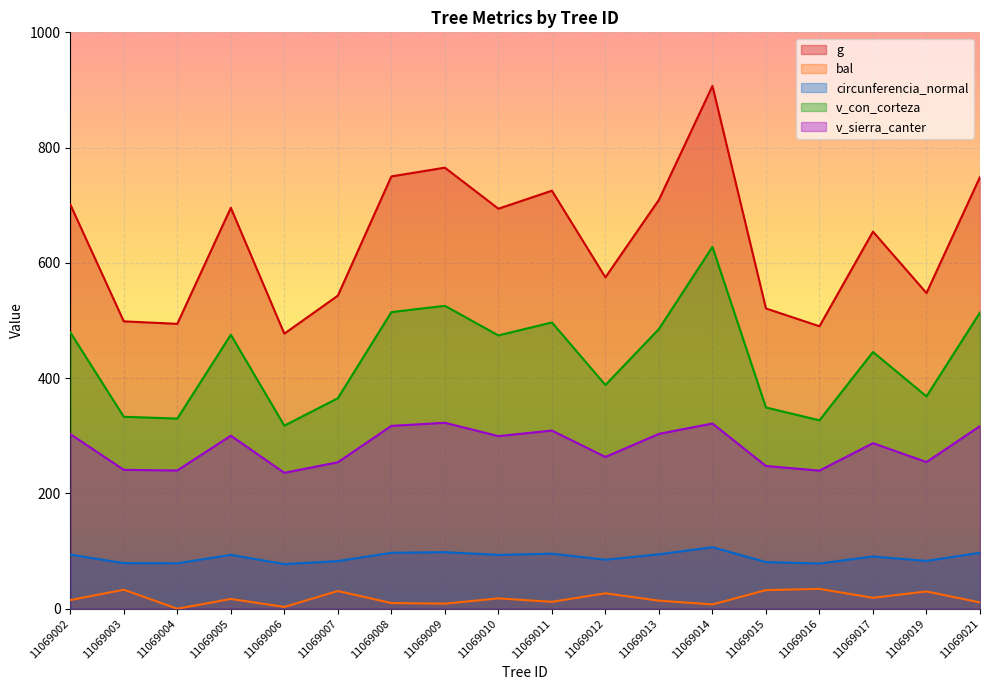

Which series has the widest spread of values?

g